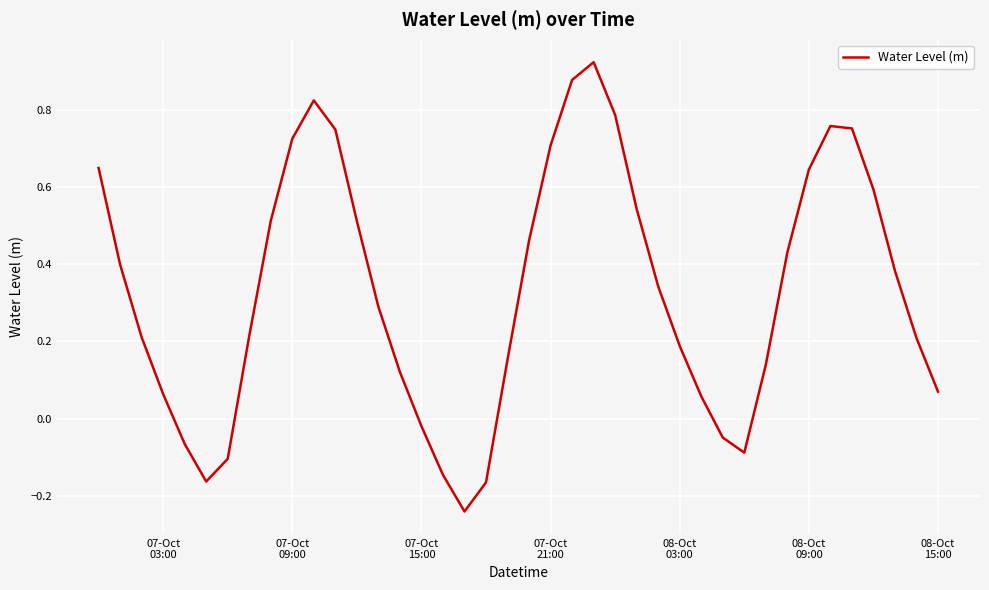

What is the difference between the maximum and minimum values?

1.2